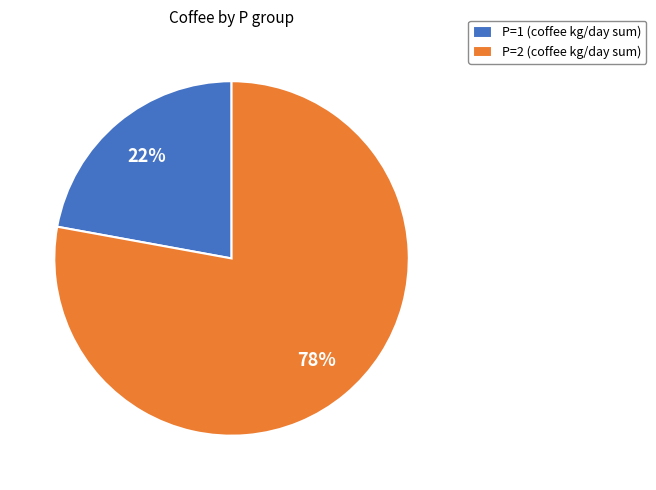

How many segments does this pie chart have?

2